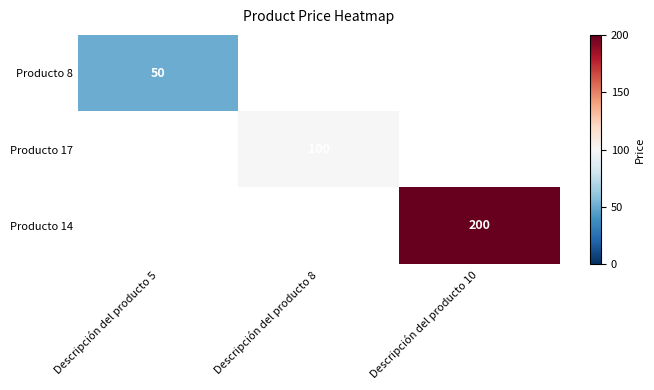

How many distinct data groups are displayed?

3